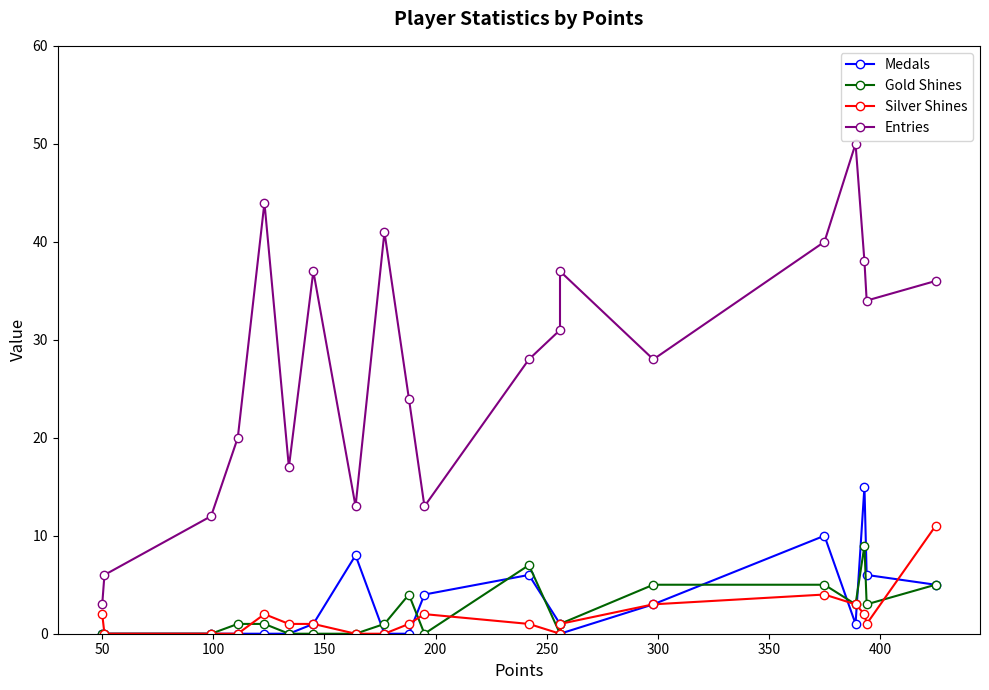

What is the difference between the maximum and minimum values in the Entries series?

47